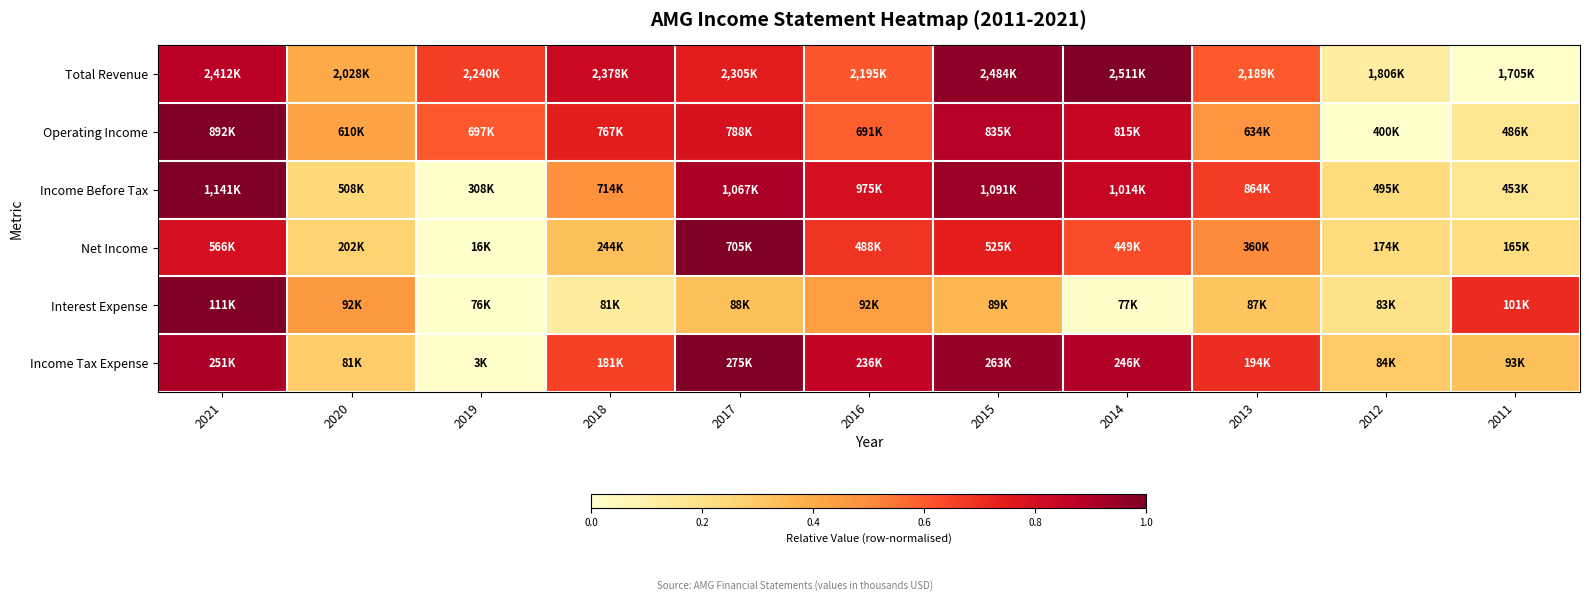

Reading right to left, transcribe all the data shown in this chart.

Total Revenue: 2011=0.0	2012=0.1	2013=0.6	2014=1.0	2015=1.0	2016=0.6	2017=0.7	2018=0.8	2019=0.7	2020=0.4	2021=0.9
Operating Income: 2011=0.2	2012=0.0	2013=0.5	2014=0.8	2015=0.9	2016=0.6	2017=0.8	2018=0.7	2019=0.6	2020=0.4	2021=1.0
Income Before Tax: 2011=0.2	2012=0.2	2013=0.7	2014=0.8	2015=0.9	2016=0.8	2017=0.9	2018=0.5	2019=0.0	2020=0.2	2021=1.0
Net Income: 2011=0.2	2012=0.2	2013=0.5	2014=0.6	2015=0.7	2016=0.7	2017=1.0	2018=0.3	2019=0.0	2020=0.3	2021=0.8
Interest Expense: 2011=0.7	2012=0.2	2013=0.3	2014=0.0	2015=0.4	2016=0.4	2017=0.3	2018=0.1	2019=0.0	2020=0.5	2021=1.0
Income Tax Expense: 2011=0.3	2012=0.3	2013=0.7	2014=0.9	2015=1.0	2016=0.9	2017=1.0	2018=0.7	2019=0.0	2020=0.3	2021=0.9